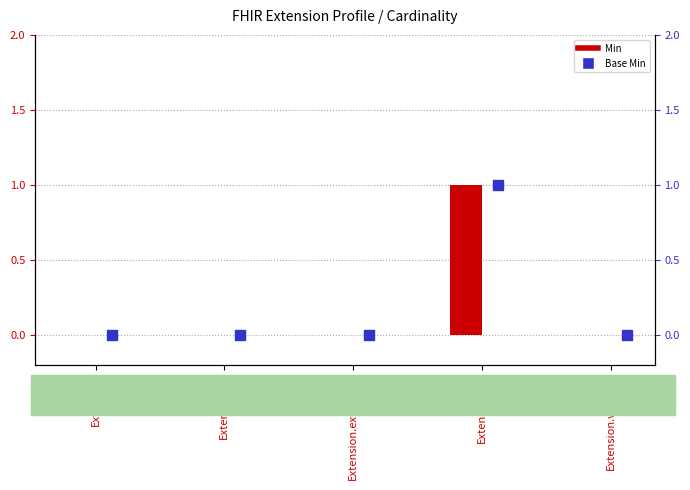

What is the total value across all series at Extension.url?

2